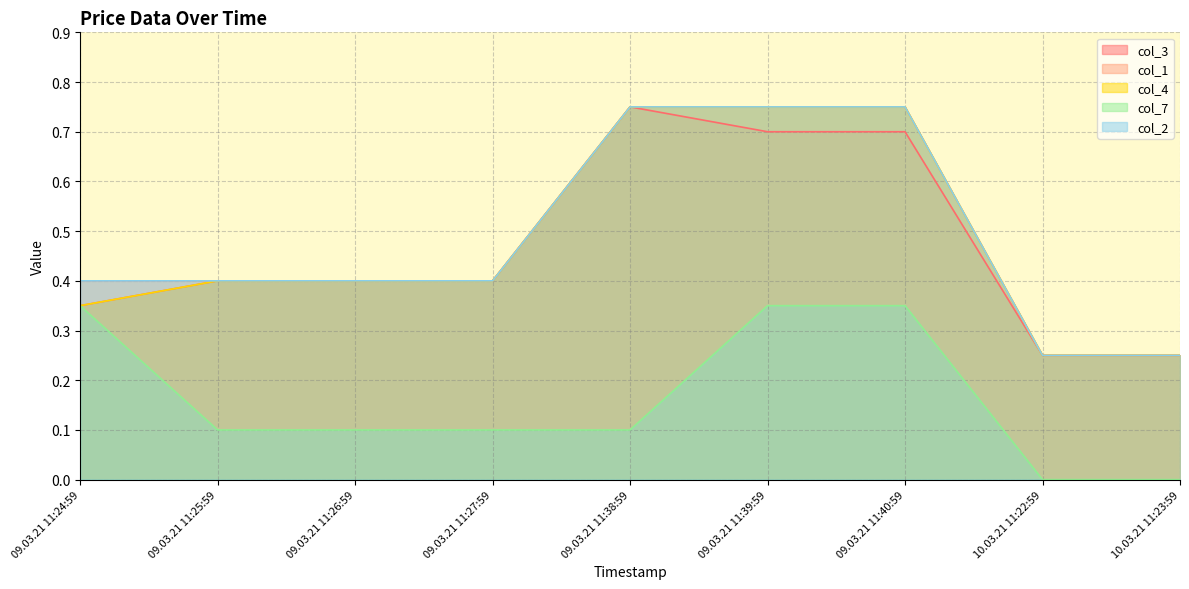

What is the average value of the col_1 series?

0.5